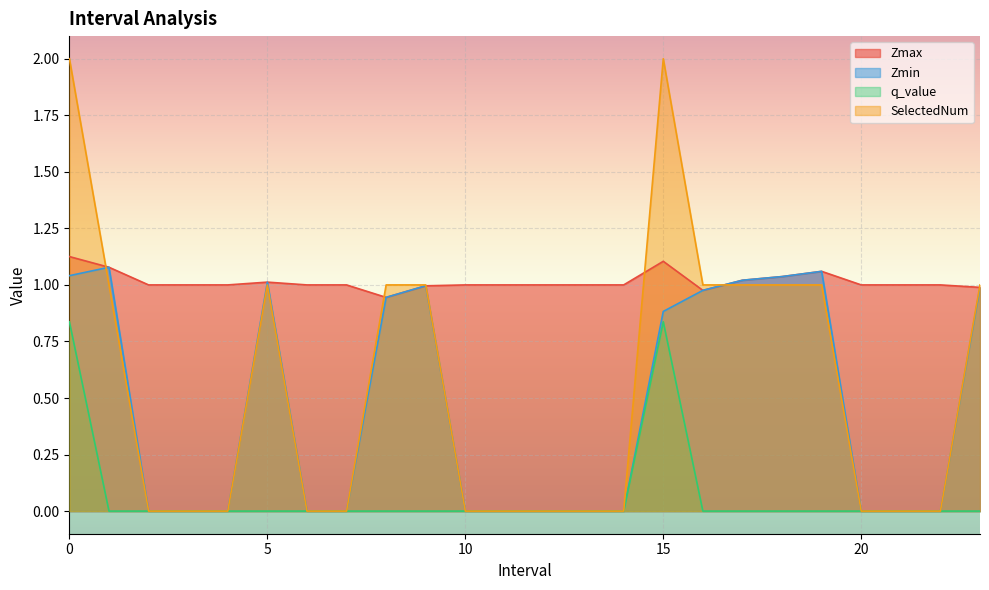

What is the difference between the highest and lowest values at 9.0?

1.0